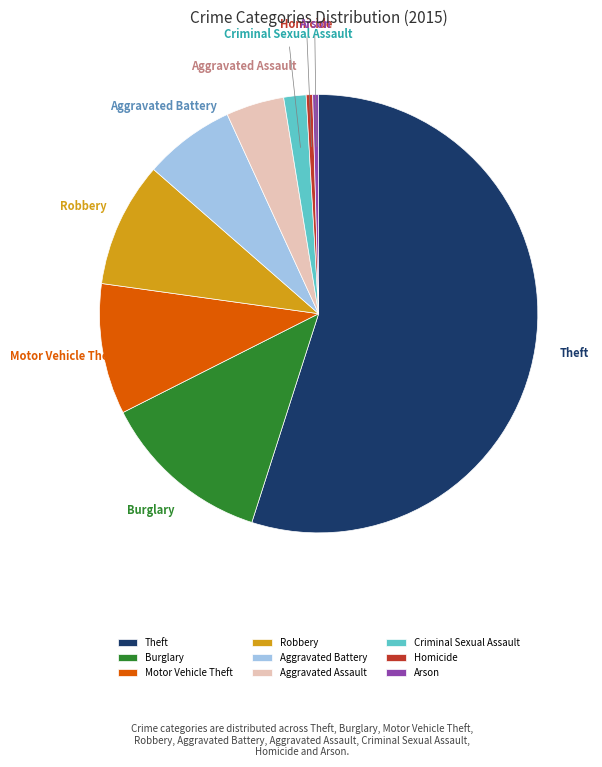

What is the largest slice in the pie chart?

Theft